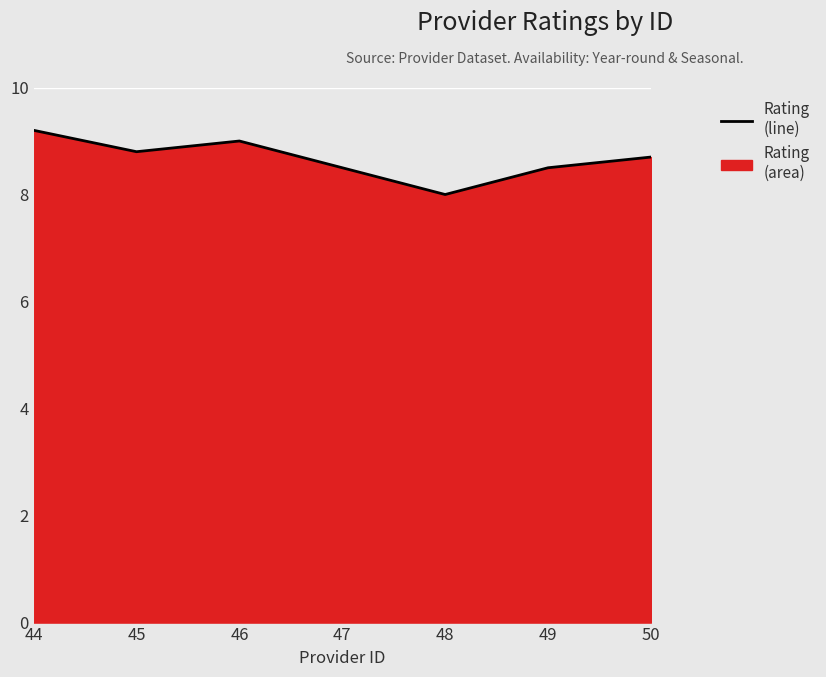

The chart shows a value of 15.5 at 44. True or false?

False